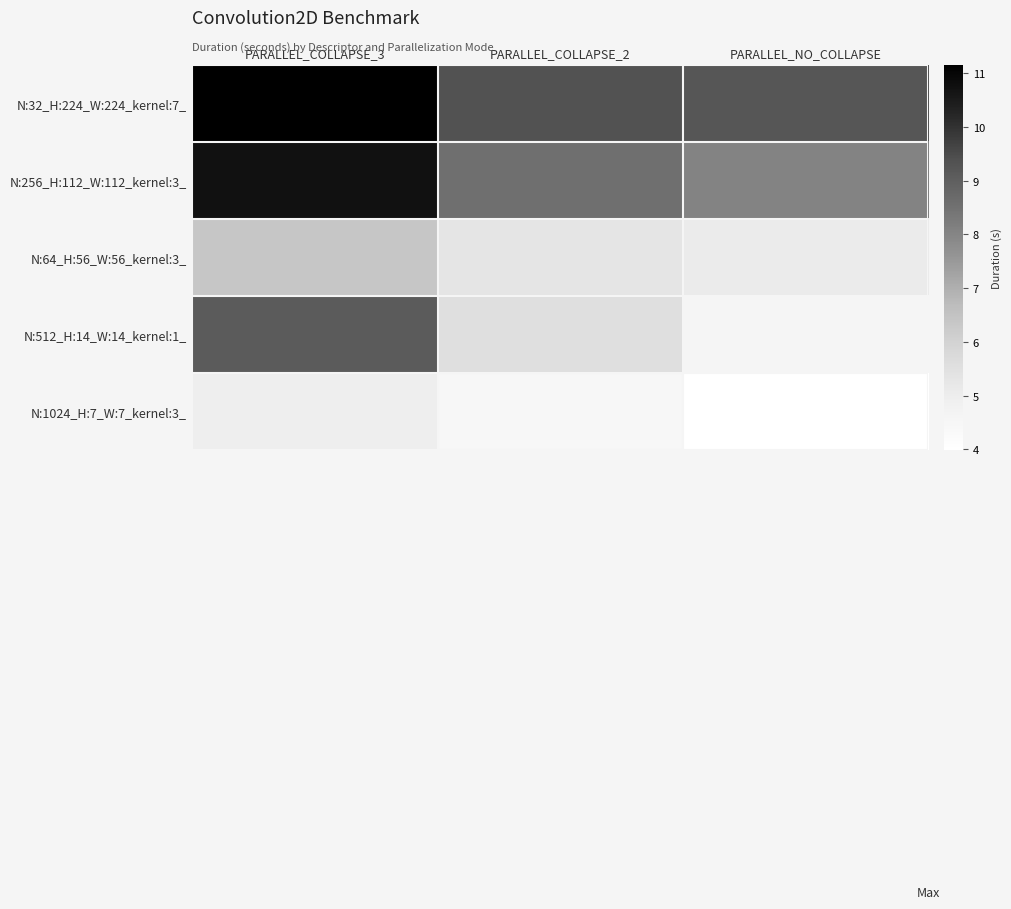

Reading left to right, what are all the values shown in this chart?

N:32_H:224_W:224_kernel:7_: PARALLEL_COLLAPSE_3=11.2	PARALLEL_COLLAPSE_2=9.4	PARALLEL_NO_COLLAPSE=9.3
N:256_H:112_W:112_kernel:3_: PARALLEL_COLLAPSE_3=10.7	PARALLEL_COLLAPSE_2=8.6	PARALLEL_NO_COLLAPSE=8.0
N:64_H:56_W:56_kernel:3_: PARALLEL_COLLAPSE_3=6.4	PARALLEL_COLLAPSE_2=5.3	PARALLEL_NO_COLLAPSE=5.1
N:512_H:14_W:14_kernel:1_: PARALLEL_COLLAPSE_3=9.1	PARALLEL_COLLAPSE_2=5.6	PARALLEL_NO_COLLAPSE=4.6
N:1024_H:7_W:7_kernel:3_: PARALLEL_COLLAPSE_3=5.0	PARALLEL_COLLAPSE_2=4.5	PARALLEL_NO_COLLAPSE=4.0